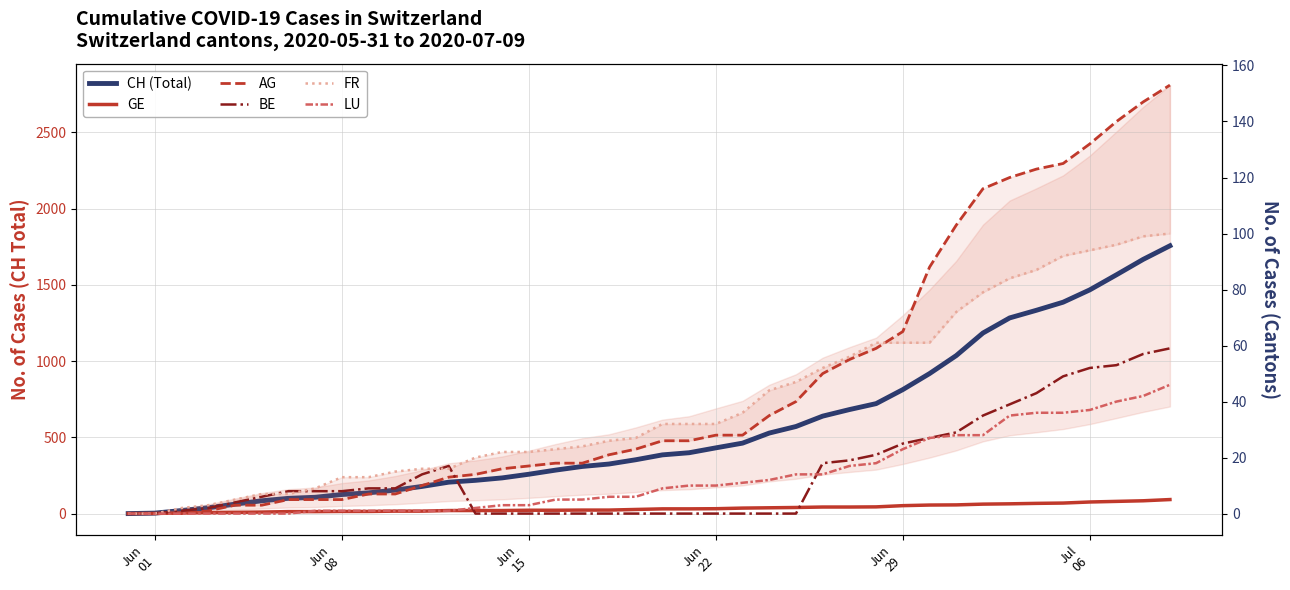

How many lines are shown in the chart?

6